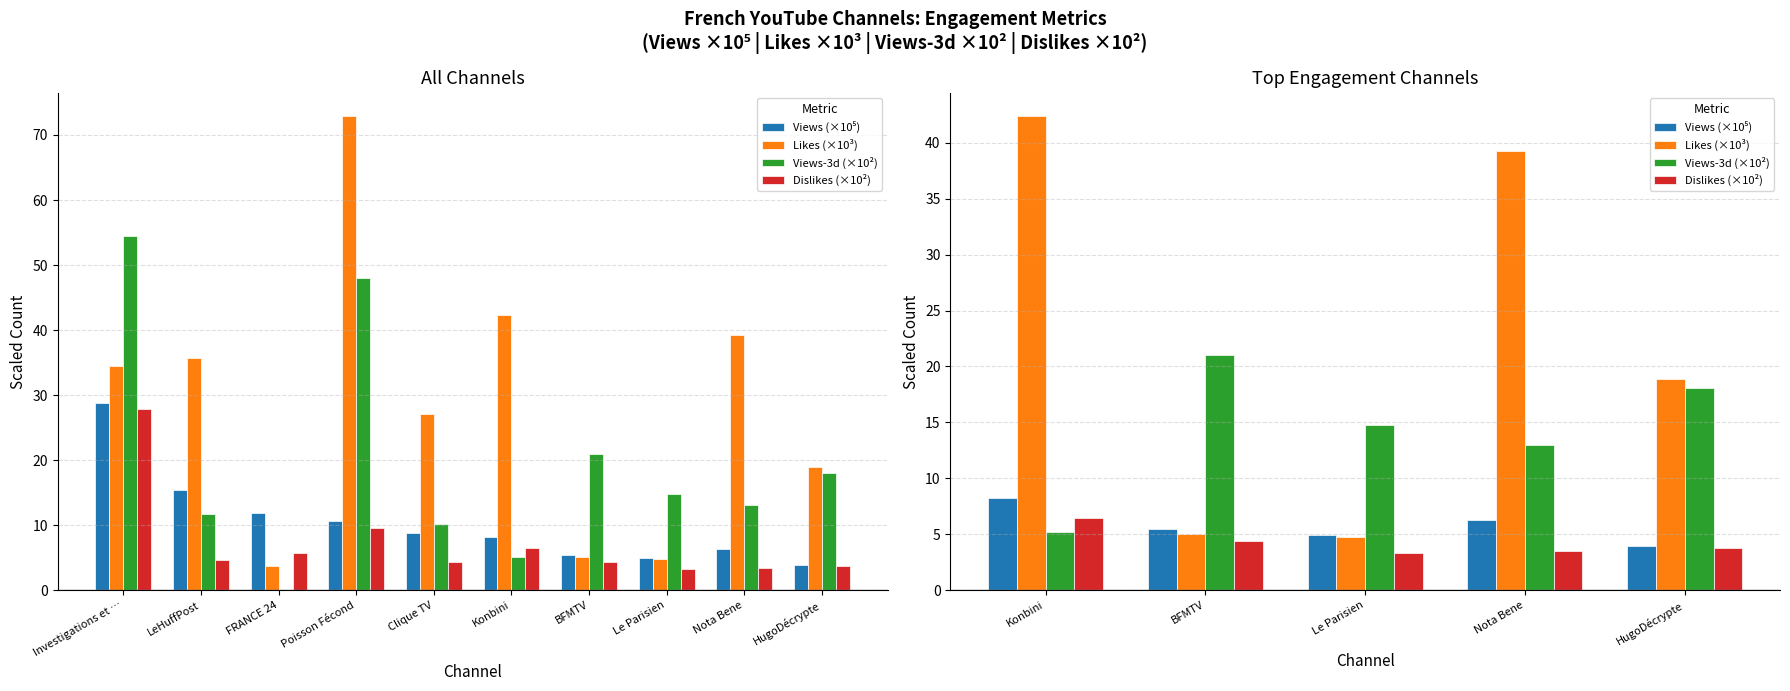

At HugoDécrypte, list the series in order from largest to smallest.

Likes (×10³), Views-3d (×10²), Views (×10⁵), Dislikes (×10²)